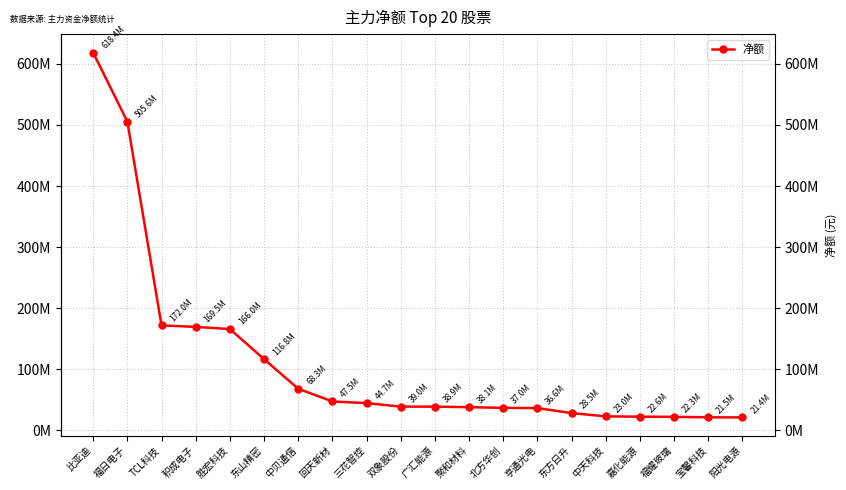

What is the label of the 11th point from the right?

双象股份